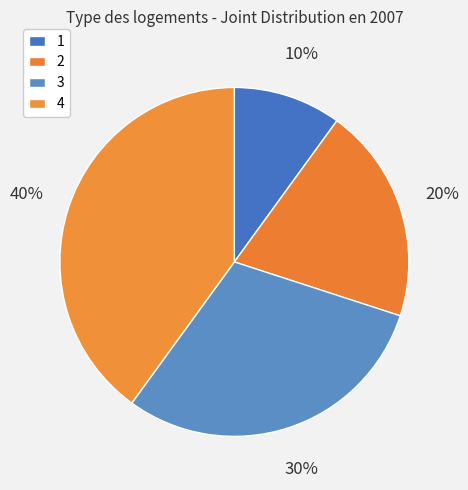

How many slices are in this pie chart?

4